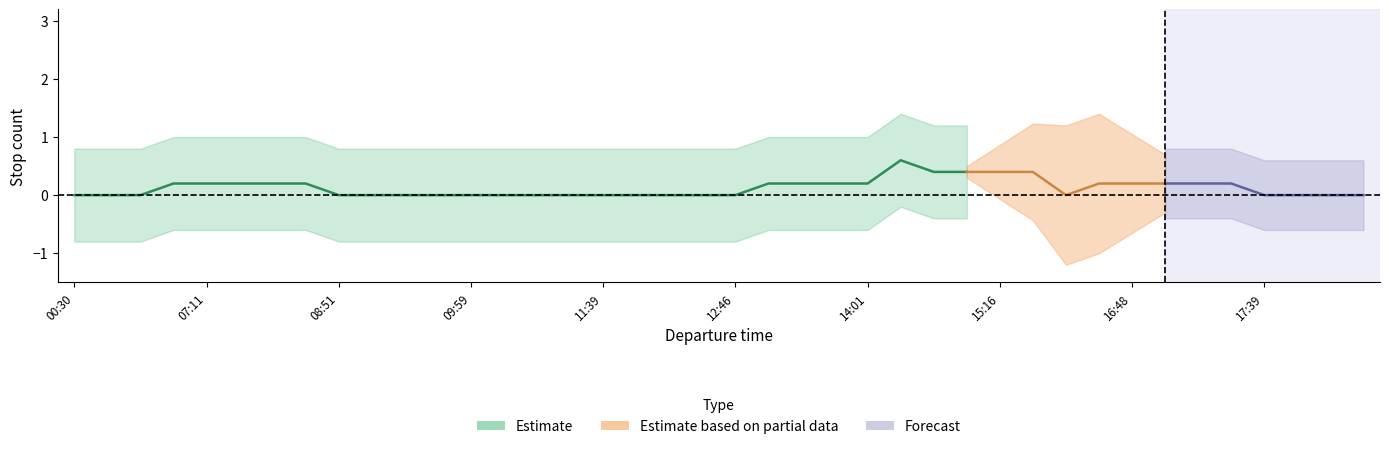

What position from the left is 00:30?

1